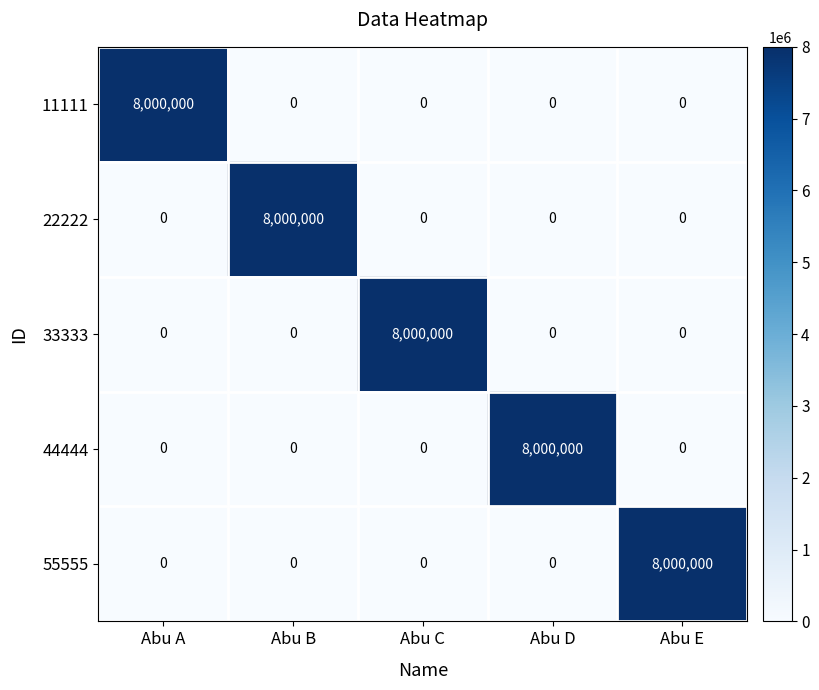

What is the total value across all series at Abu A?

8000000